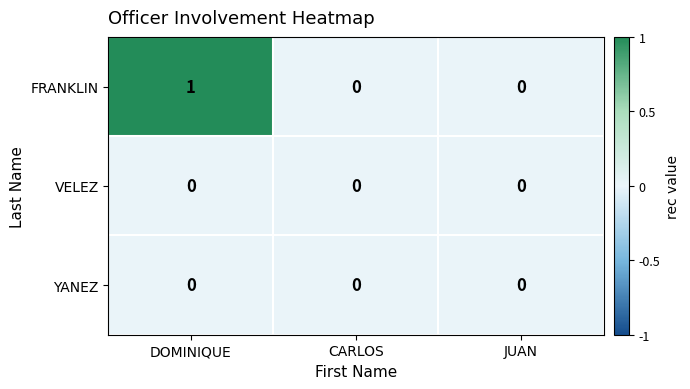

Reading left to right, extract all data points from this chart.

FRANKLIN: DOMINIQUE=1	CARLOS=0	JUAN=0
VELEZ: DOMINIQUE=0	CARLOS=0	JUAN=0
YANEZ: DOMINIQUE=0	CARLOS=0	JUAN=0